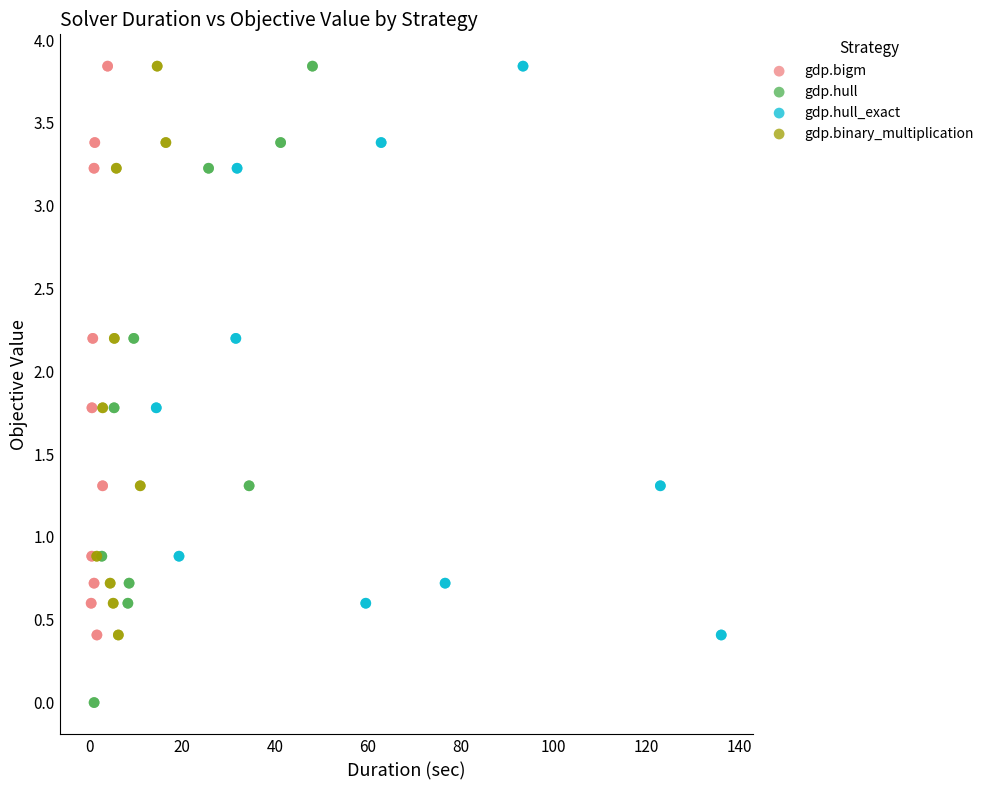

Which series has the widest spread of Y values?

gdp.hull